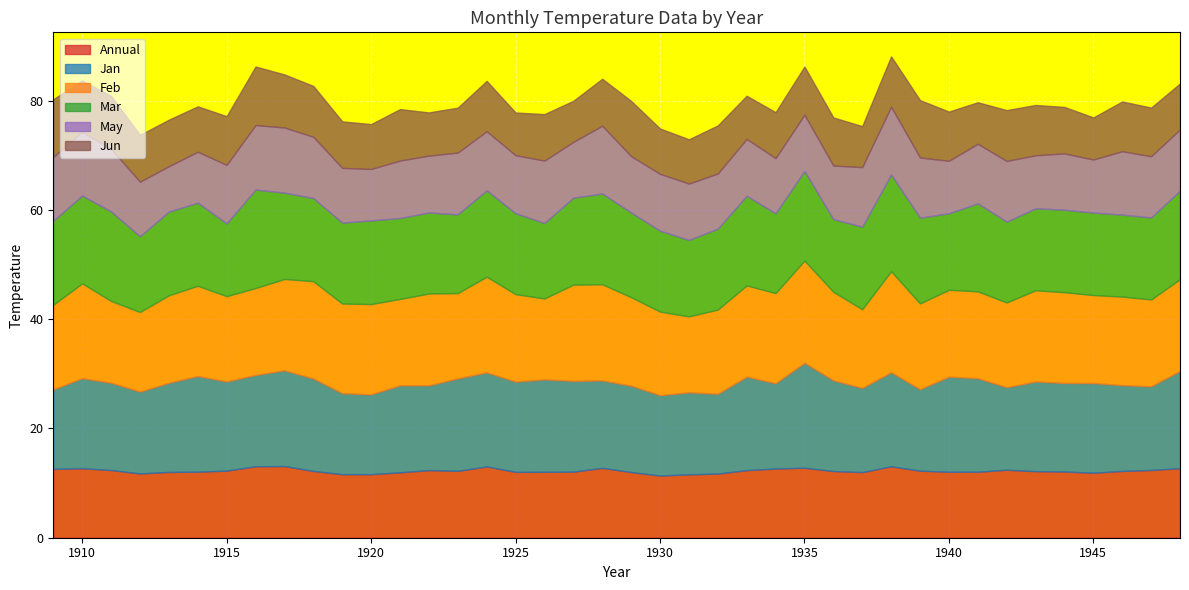

What is the maximum value for Annual?

13.1